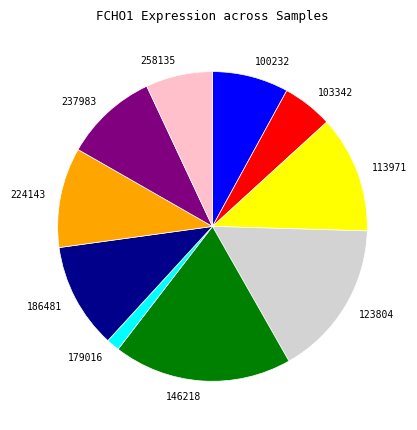

Count the number of slices in the pie.

10